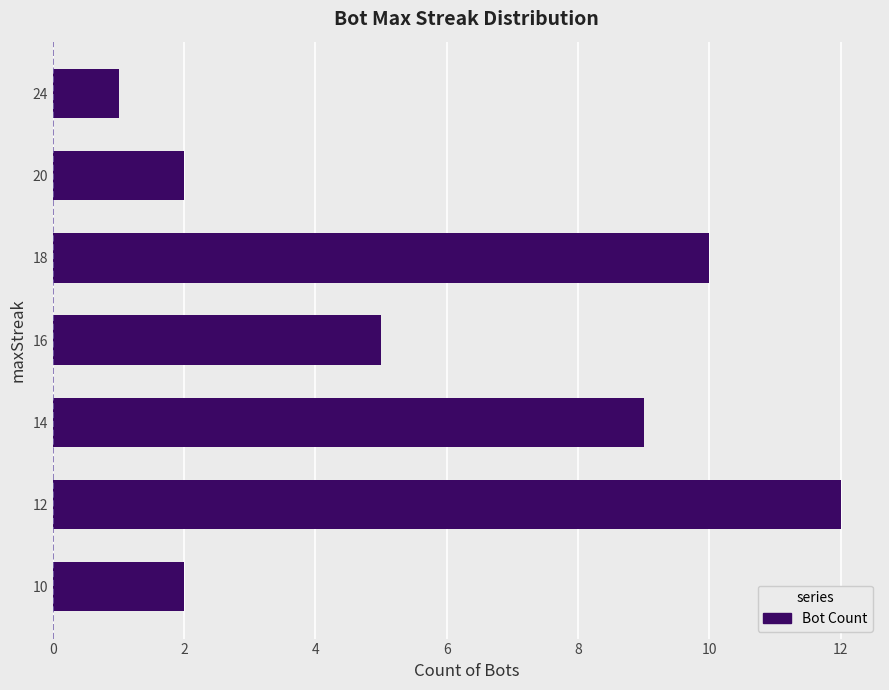

Approximately how many times larger is the value at 16 compared to 14?

0.6